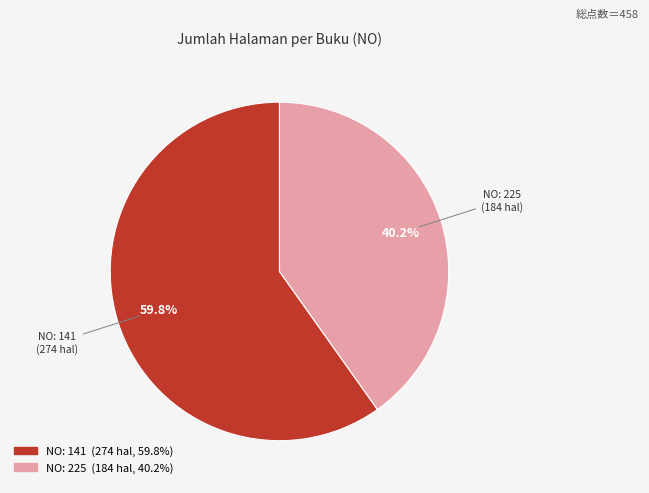

How many slices are in this pie chart?

2